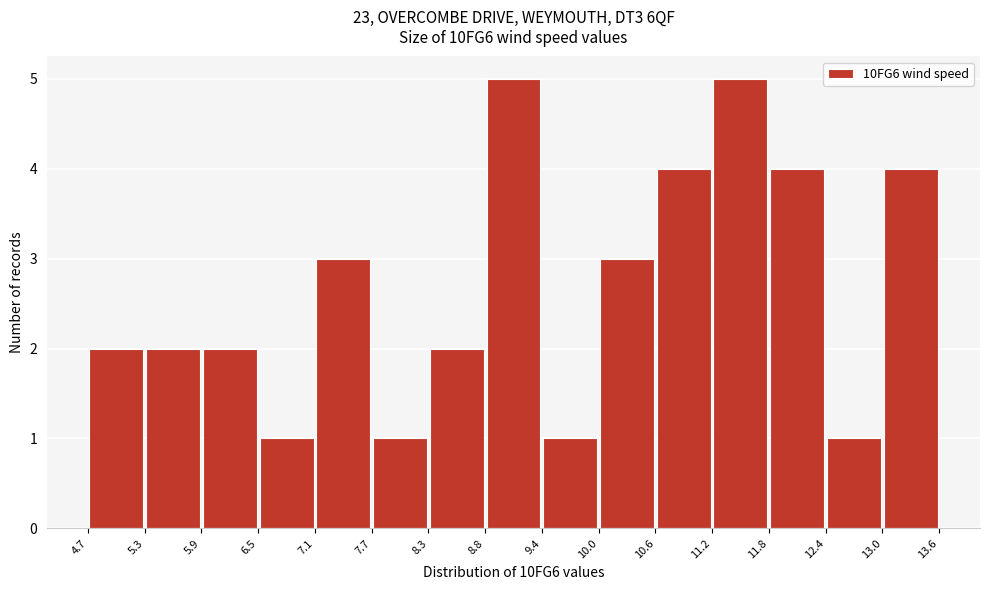

Reading left to right, transcribe this chart: for each bar, give the range it covers on the x-axis and its height. The values are not printed on the chart, so give them approximately, as read against the axis.

4.7 to 5.3: 2
5.3 to 5.9: 2
5.9 to 6.5: 2
6.5 to 7.1: 1
7.1 to 7.7: 3
7.7 to 8.3: 1
8.3 to 8.8: 2
8.8 to 9.4: 5
9.4 to 10.0: 1
10.0 to 10.6: 3
10.6 to 11.2: 4
11.2 to 11.8: 5
11.8 to 12.4: 4
12.4 to 13.0: 1
13.0 to 13.6: 4